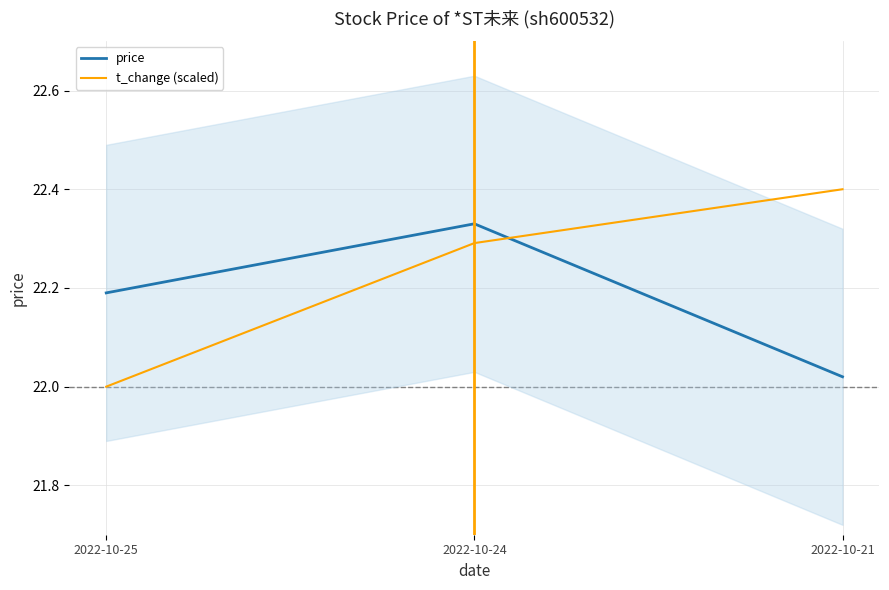

Between 2022-10-25 and 2022-10-24, which series saw the biggest shift?

t_change (scaled)